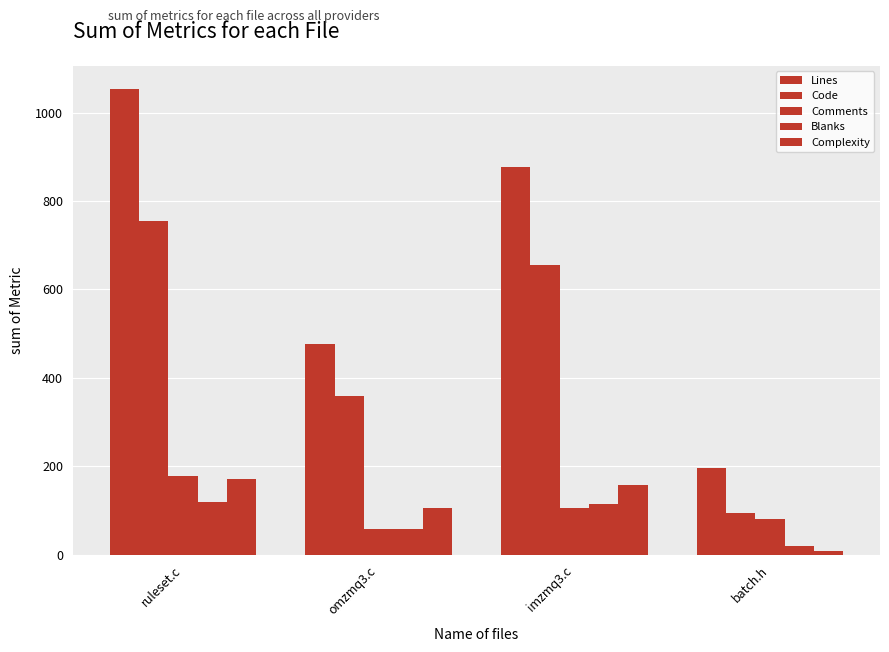

How many bars are there in each group?

5